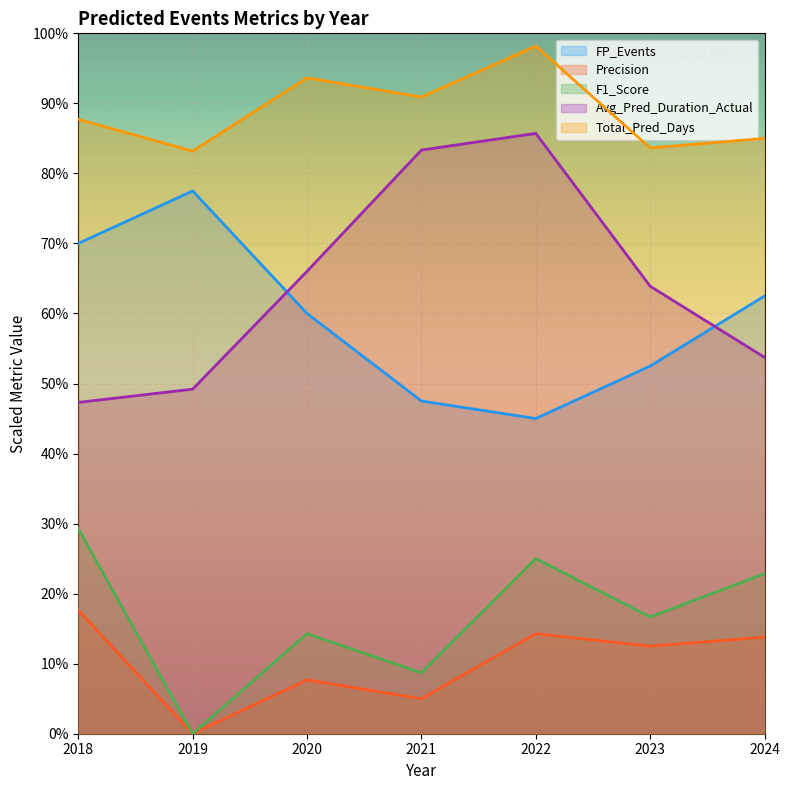

Which category has the highest value in the FP_Events series?

2019